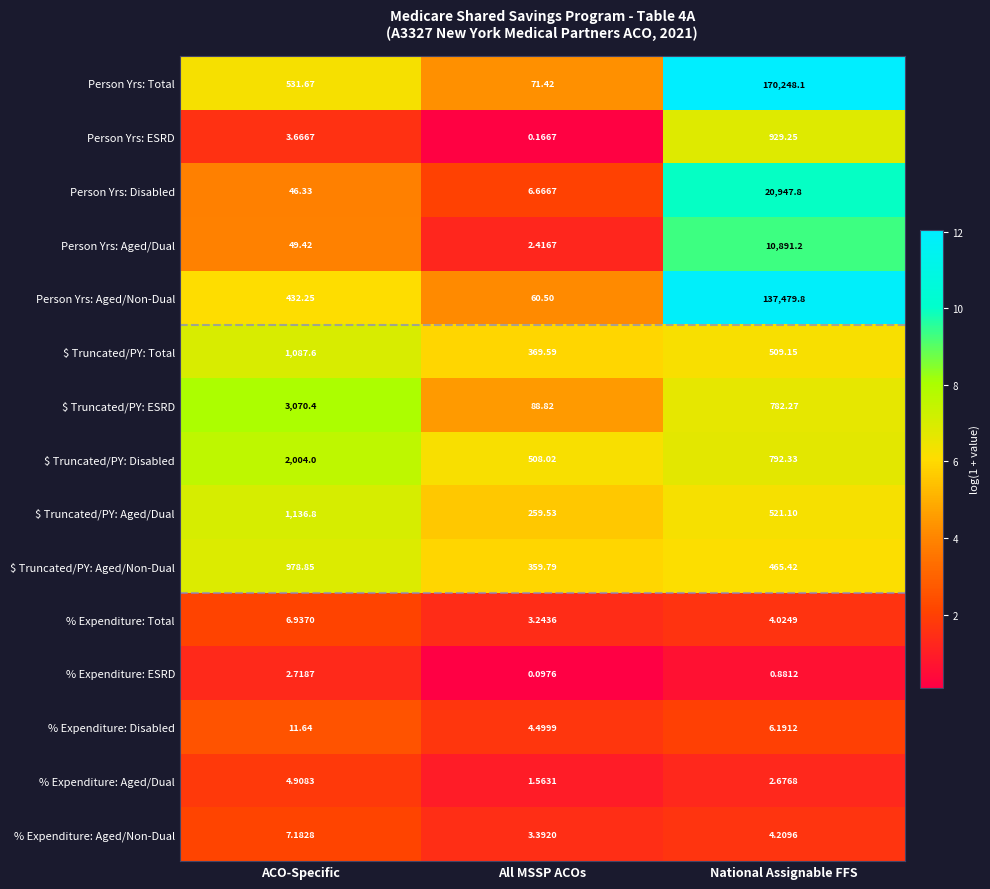

Between All MSSP ACOs and National Assignable FFS, which series saw the biggest shift?

Person Yrs: Total